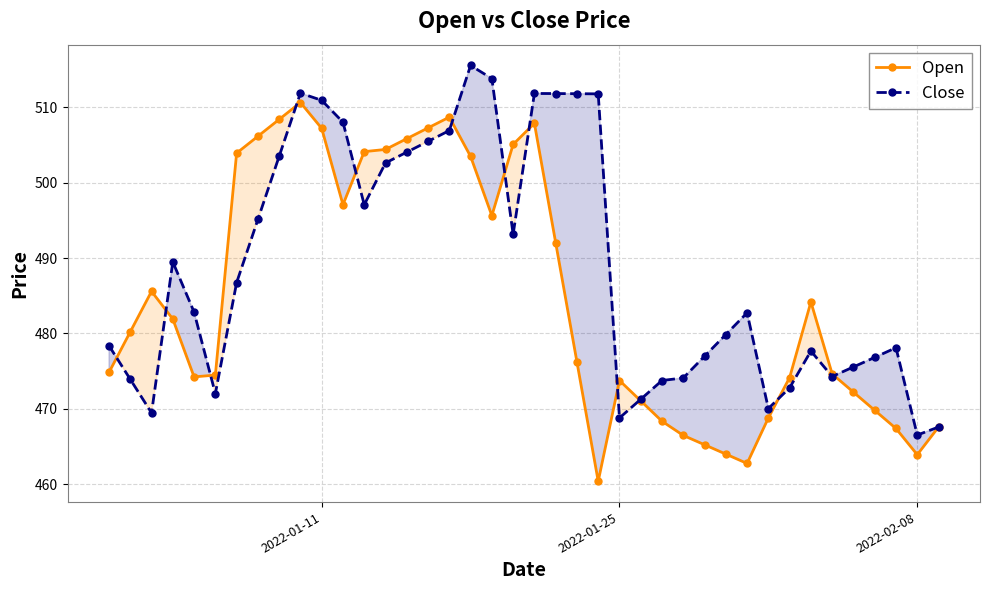

Which series has the largest total across all categories?

Close